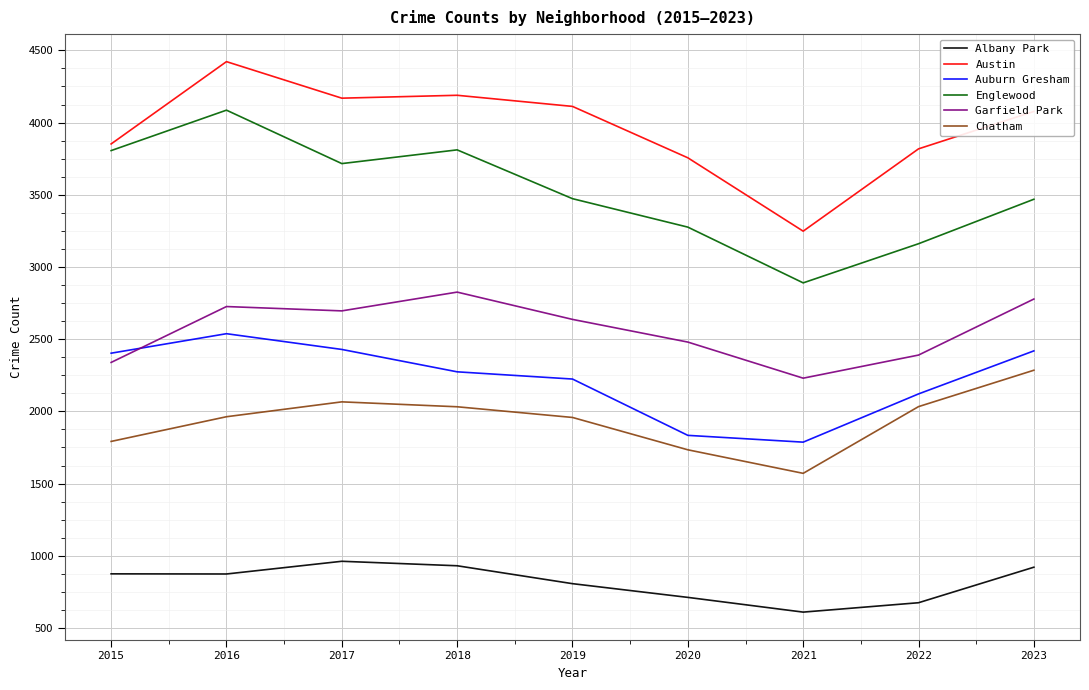

Which label corresponds to the largest value in the chart?

2016